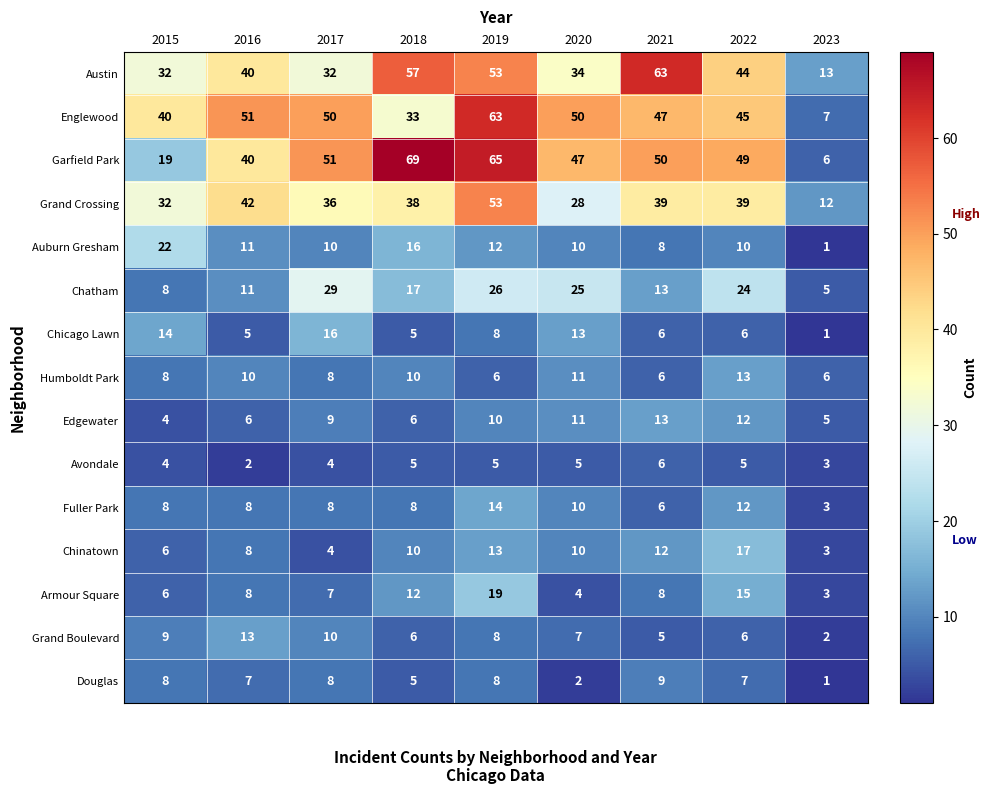

How many Douglas values are between 5 and 8?

6